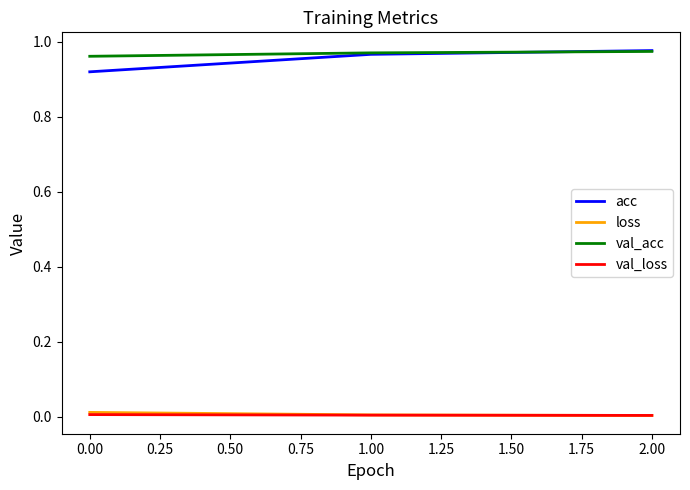

Count the loss values in the range 0 to 1.

3